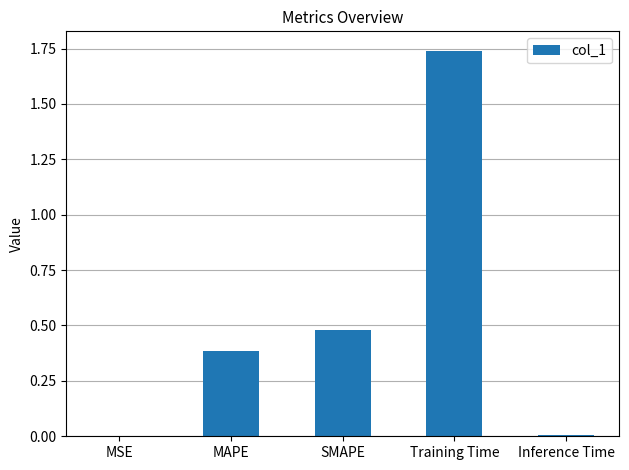

Which category has the highest value across all series?

Training Time